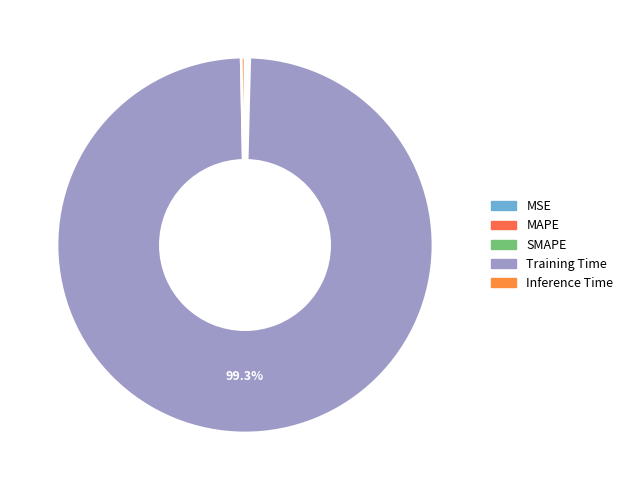

The Inference Time slice represents 1% of the pie. True or false?

False